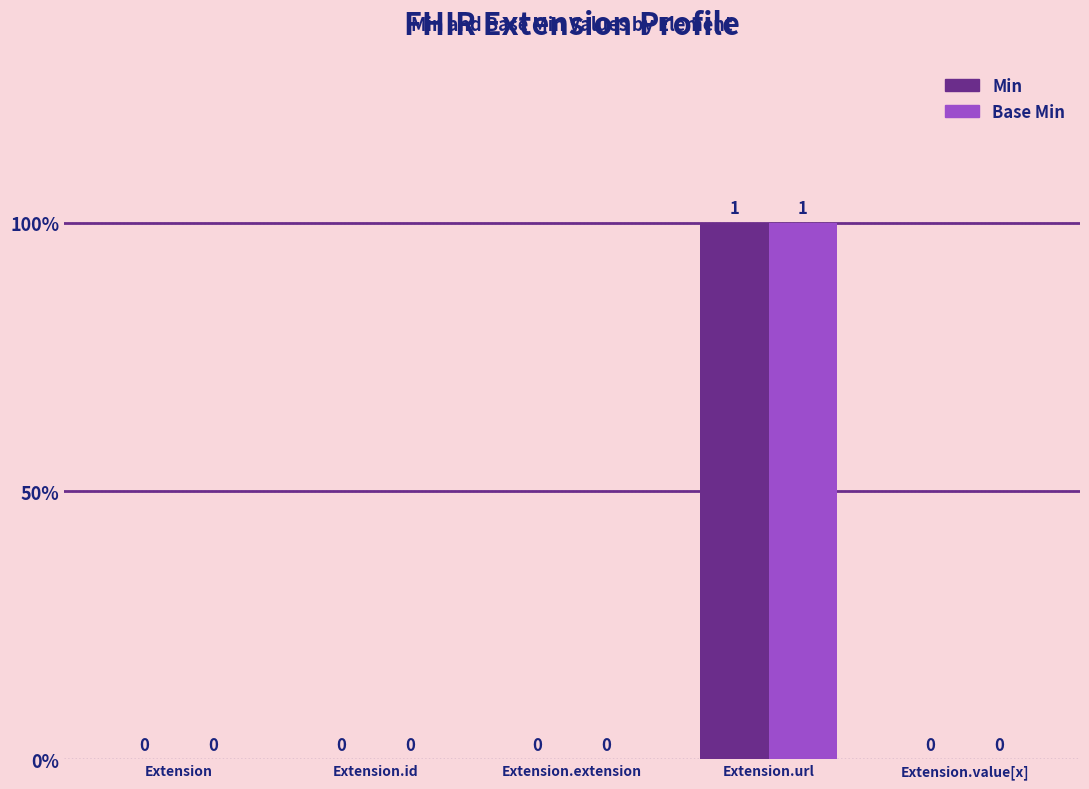

Rank the series at Extension.value[x] from highest to lowest value.

Min, Base Min